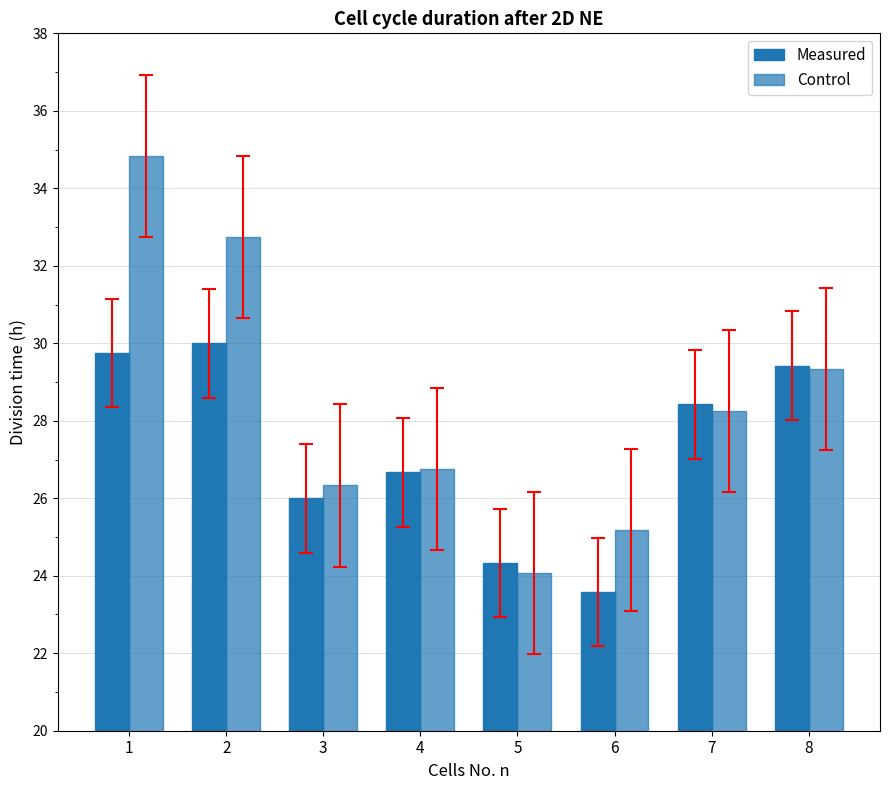

True or false: Control has a value of 25.2 at 6.

True